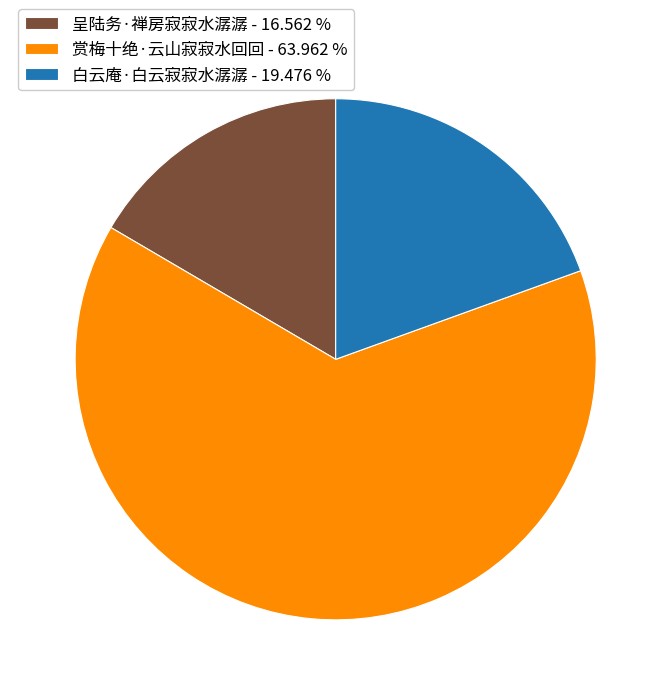

Is there a majority slice in this chart?

Yes